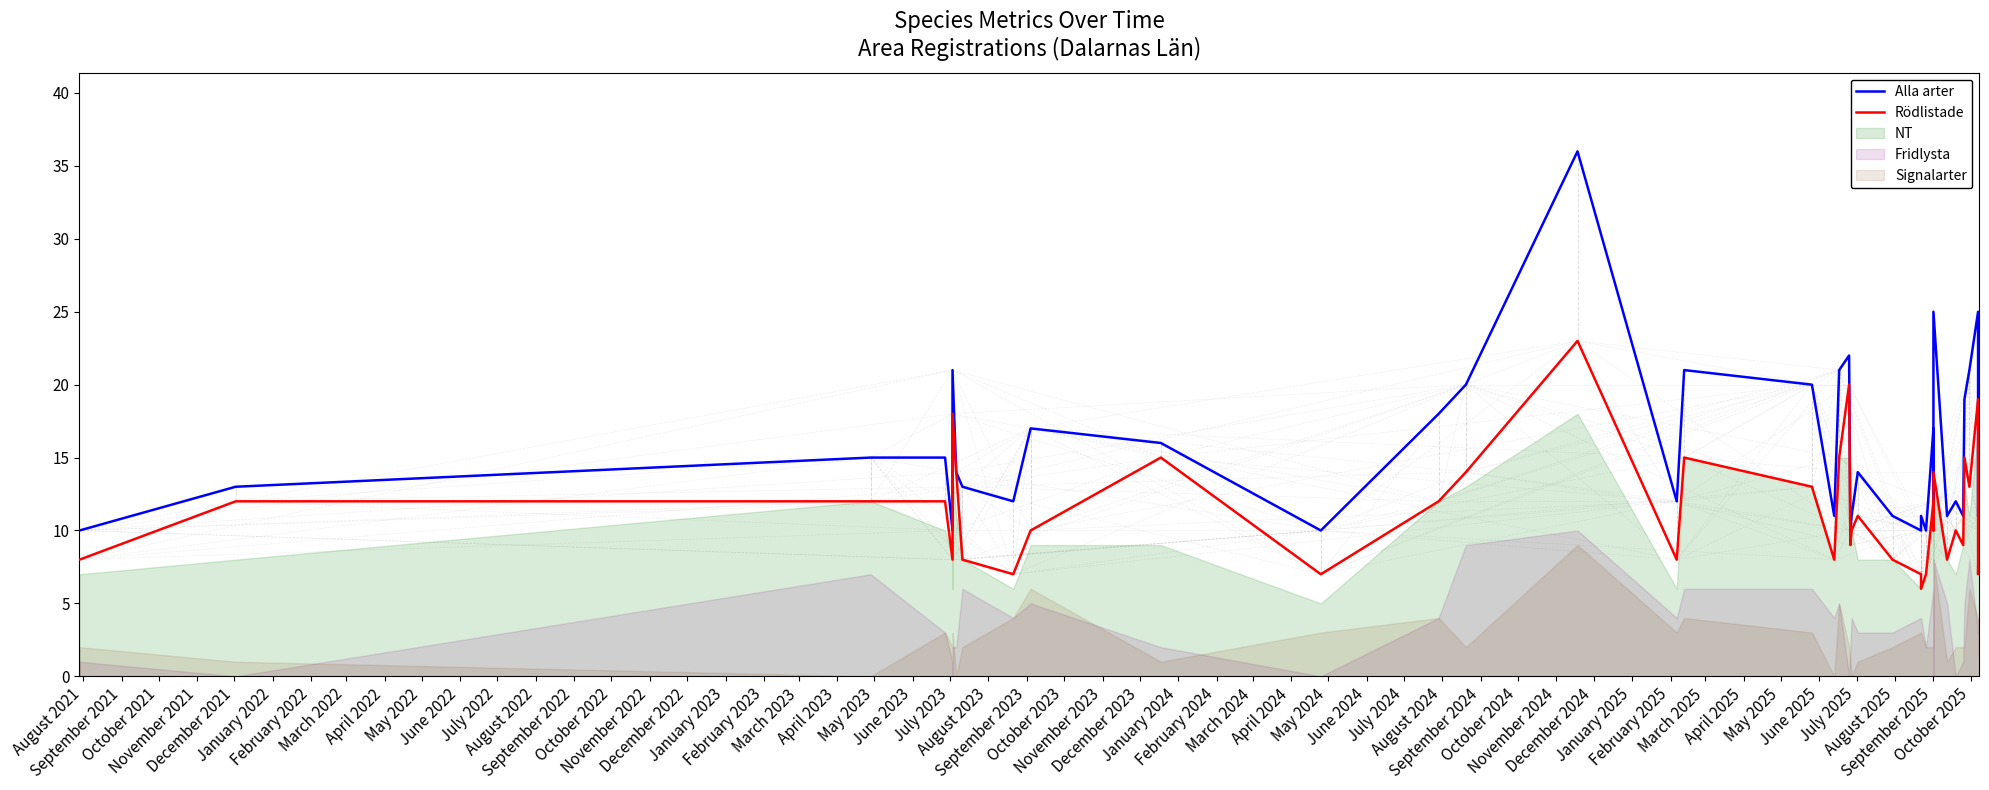

Reading left to right, transcribe all the data shown in this chart.

Alla arter: 10	13	15	15	10	10	21	14	13	12	17	16	10	18	20	36	12	21	20	11	21	22	10	11	14	11	10	11	10	17	12	25	11	12	11	19	21	25	11	12
Rödlistade: 8	12	12	12	8	8	18	14	8	7	10	15	7	12	14	23	8	15	13	8	15	20	9	10	11	8	7	6	7	12	10	14	8	10	9	15	13	19	7	10